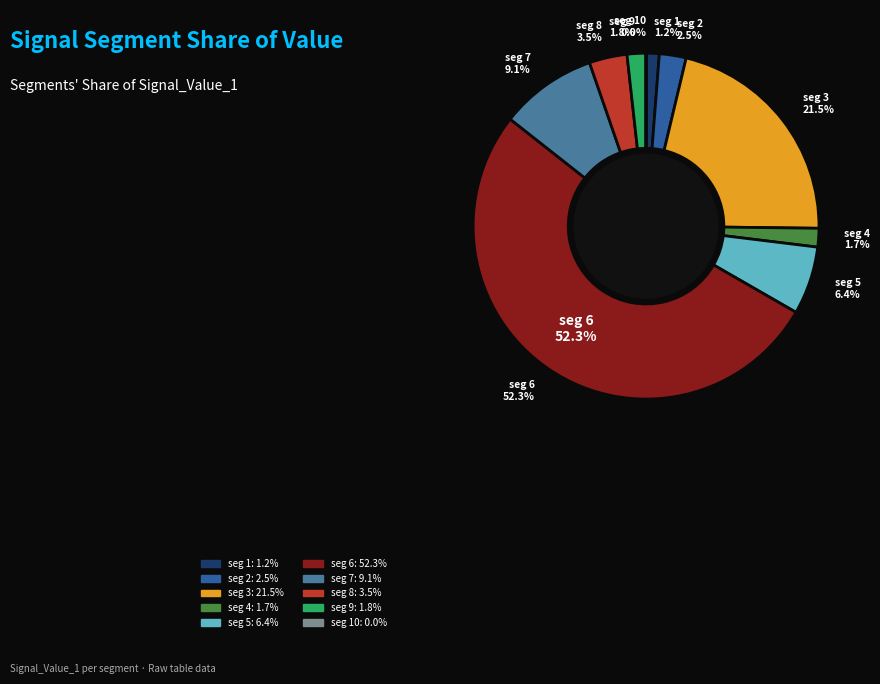

To the nearest percent, what percentage of the pie is signal segment 2?

3%